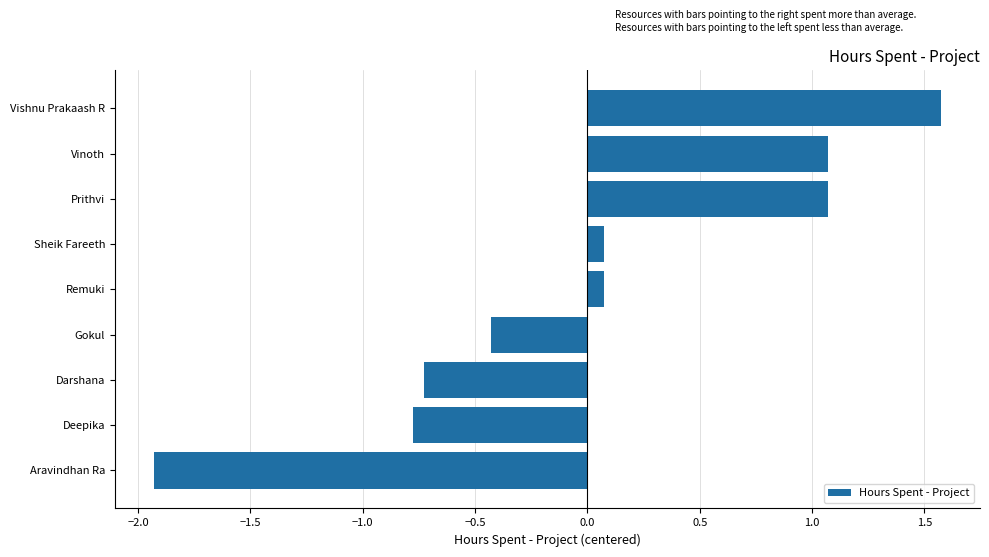

The value at Darshana is -0.3. True or false?

False